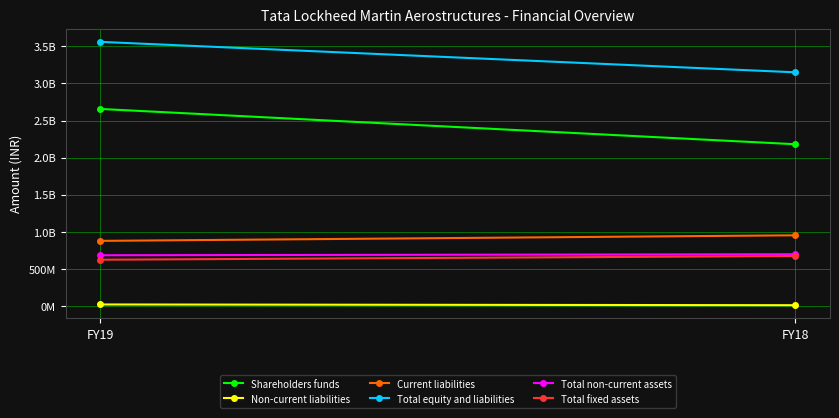

The Non-current liabilities series shows 37225690 at FY19. True or false?

False